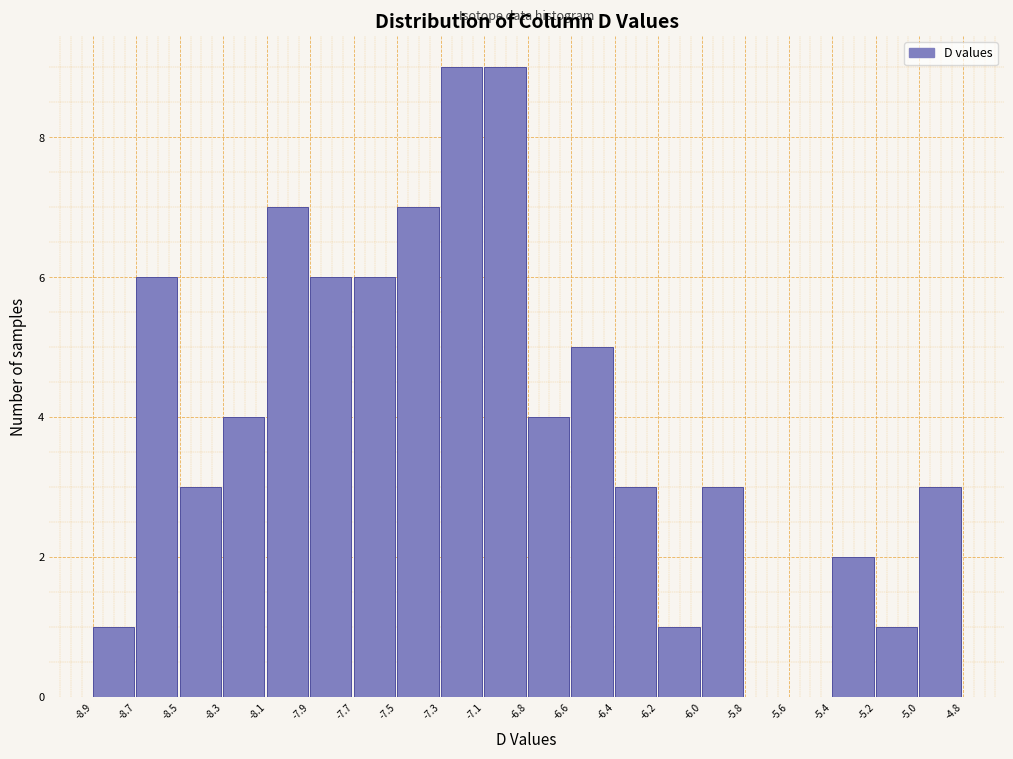

Reading left to right, what are all the values shown in this chart?

-8.9=1	-8.7=6	-8.5=3	-8.3=4	-8.1=7	-7.9=6	-7.7=6	-7.5=7	-7.3=9	-7.1=9	-6.8=4	-6.6=5	-6.4=3	-6.2=1	-6.0=3	-5.8=0	-5.6=0	-5.4=2	-5.2=1	-5.0=3